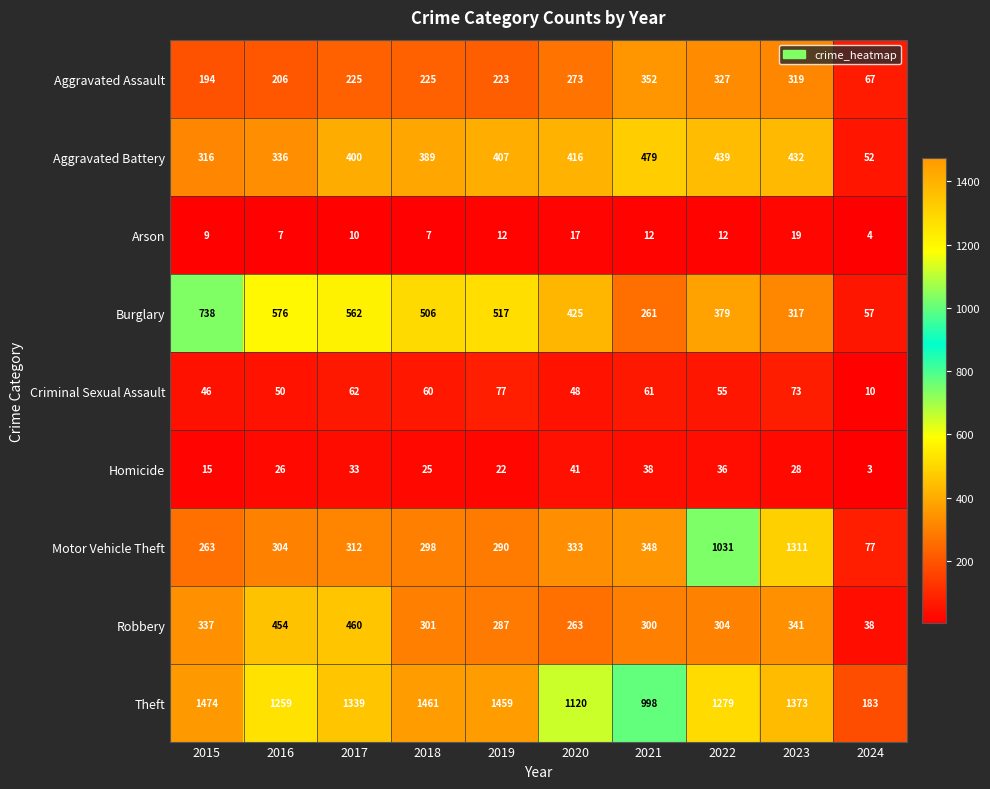

At which category does the chart reach its peak across all series?

2015